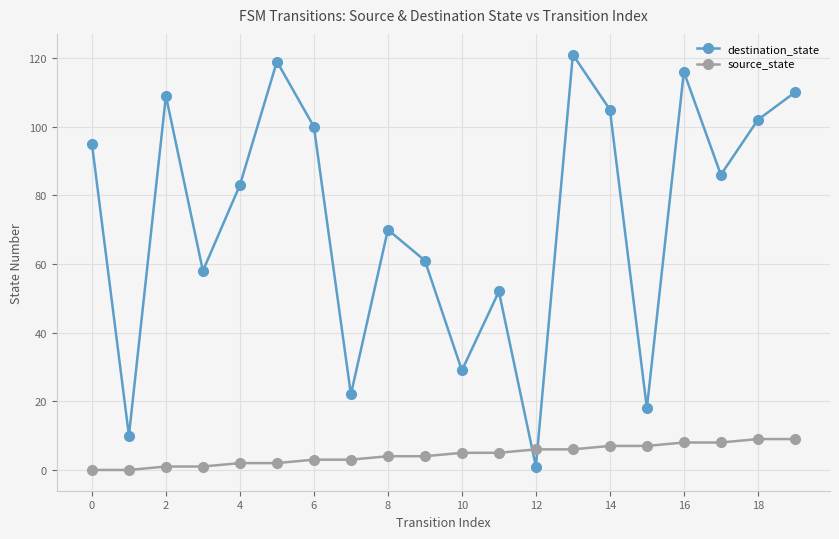

How many categories are shown in the chart?

20